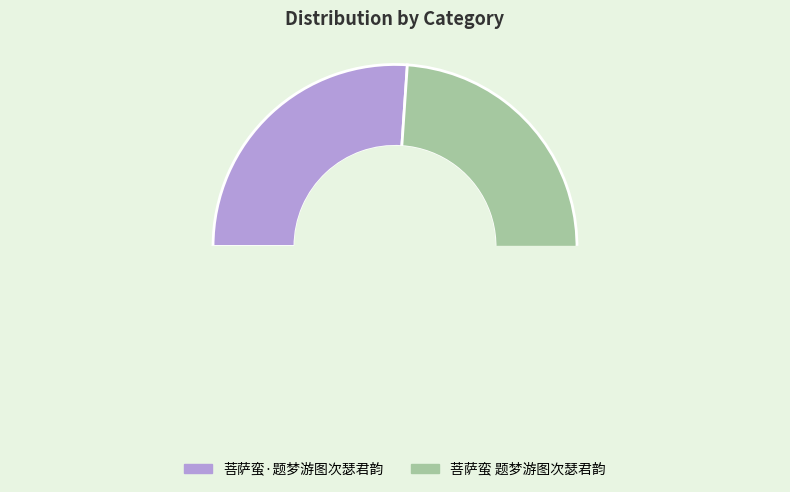

Is there any slice that represents more than half of the pie?

Yes